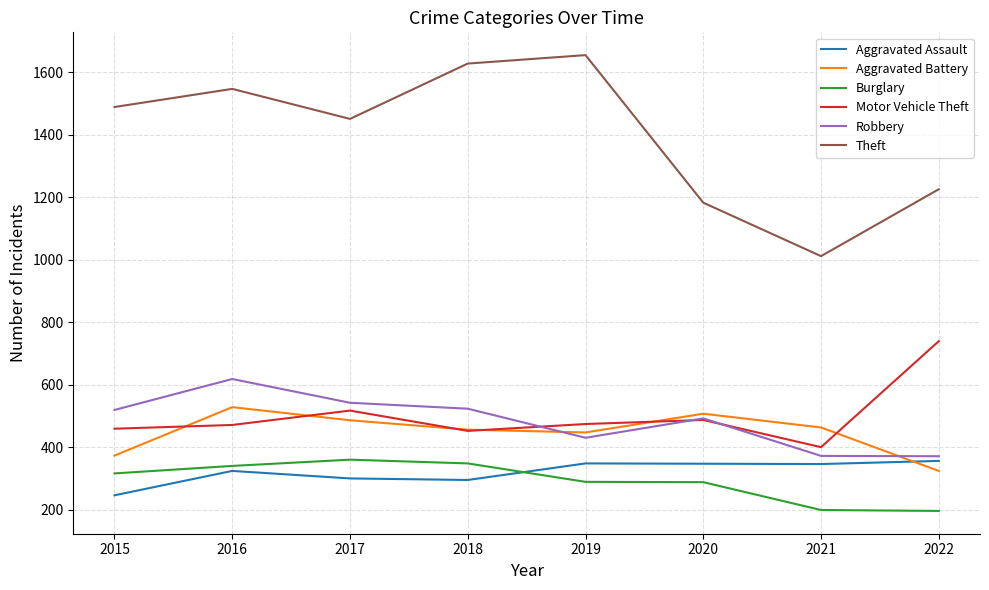

How many lines are shown in the chart?

6